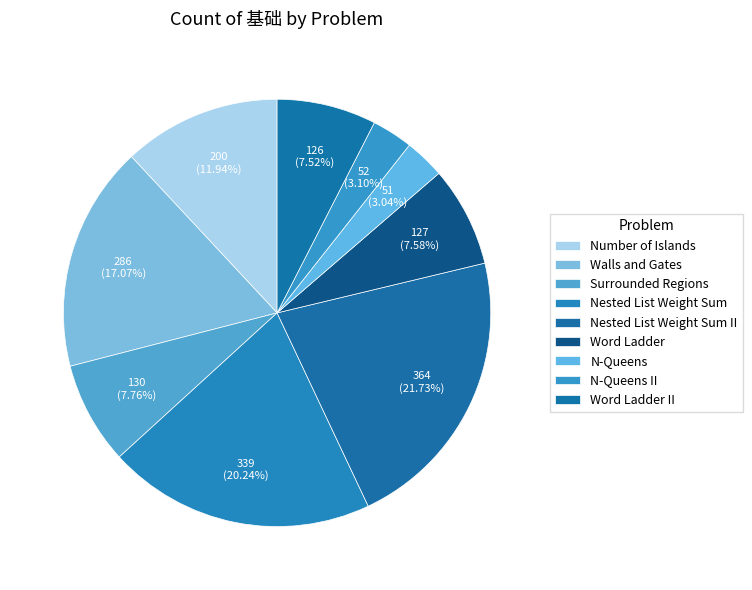

How many slices are in this pie chart?

9